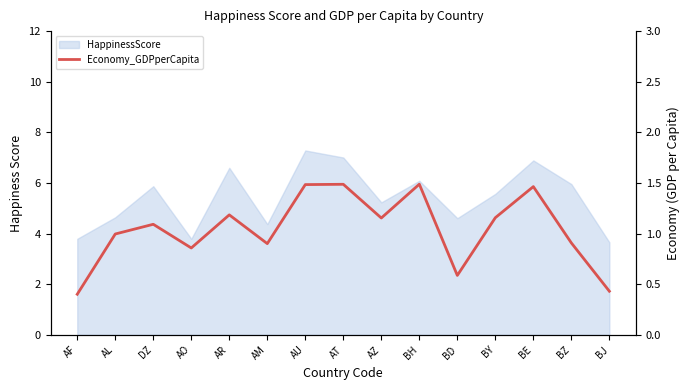

Approximately how many times larger is the value at BY compared to AR?

1.0